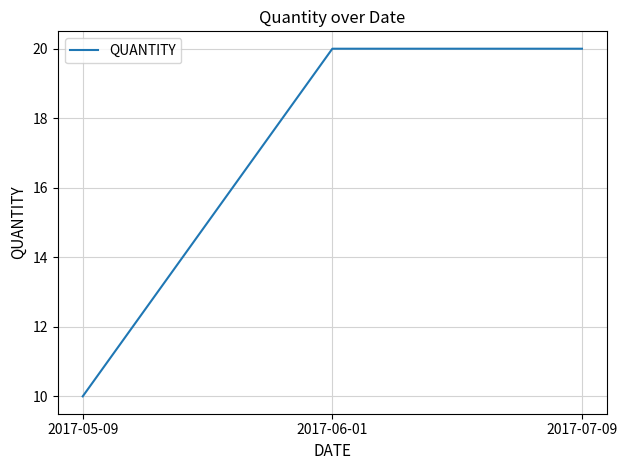

Reading left to right, transcribe all the data shown in this chart.

2017-05-09=10	2017-06-01=20	2017-07-09=20